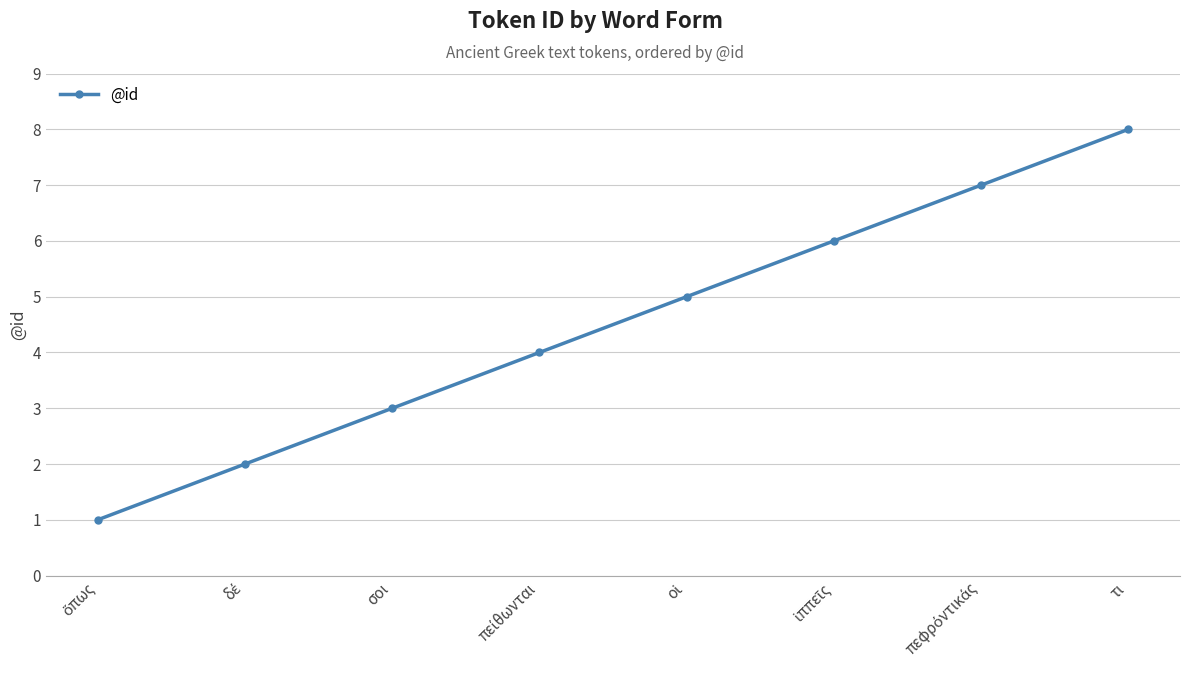

What is the difference between the maximum and minimum values?

7